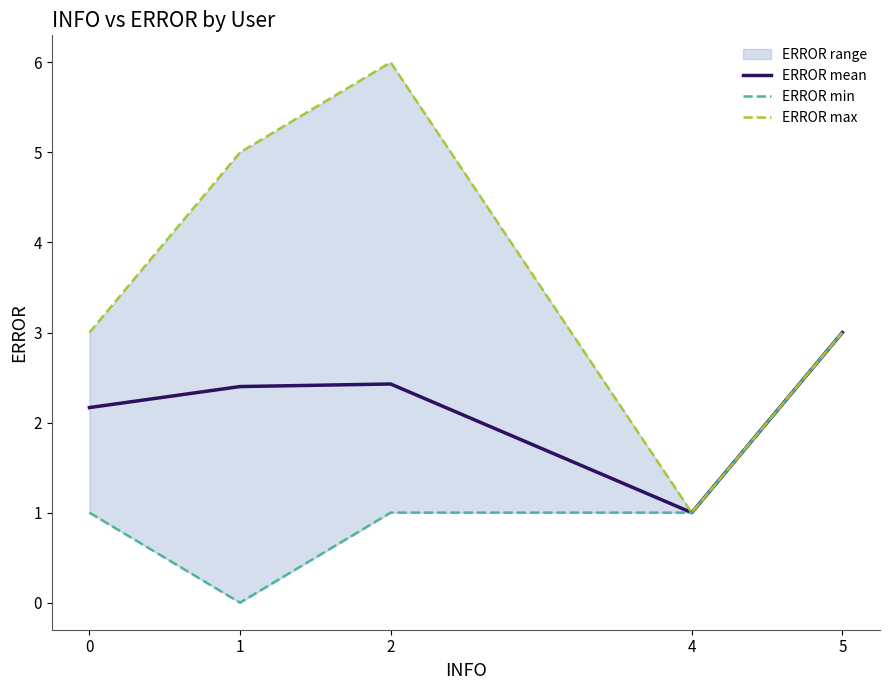

At which label does ERROR max first exceed 3?

1